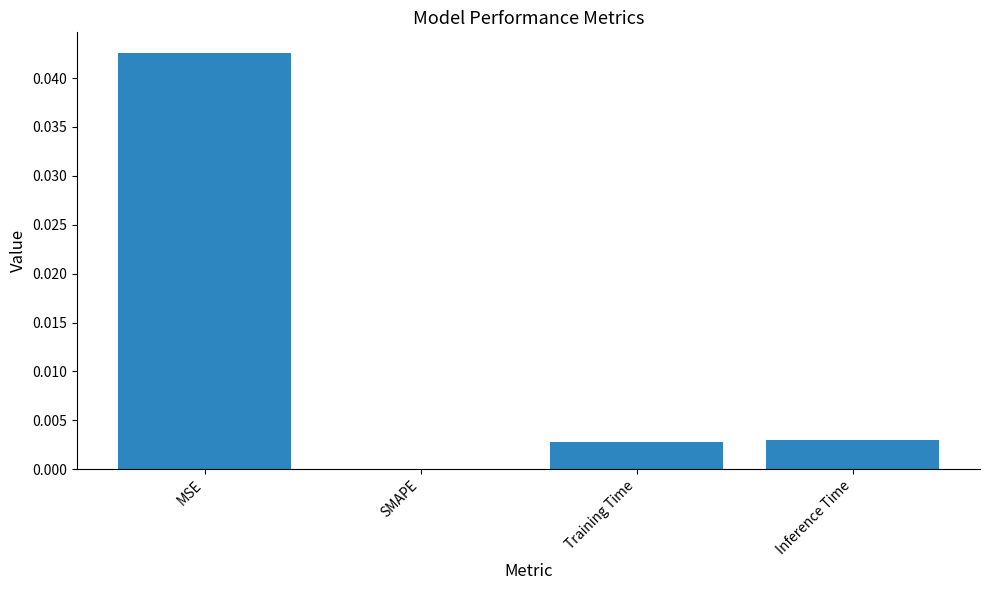

Between Training Time and MSE, which is larger?

MSE